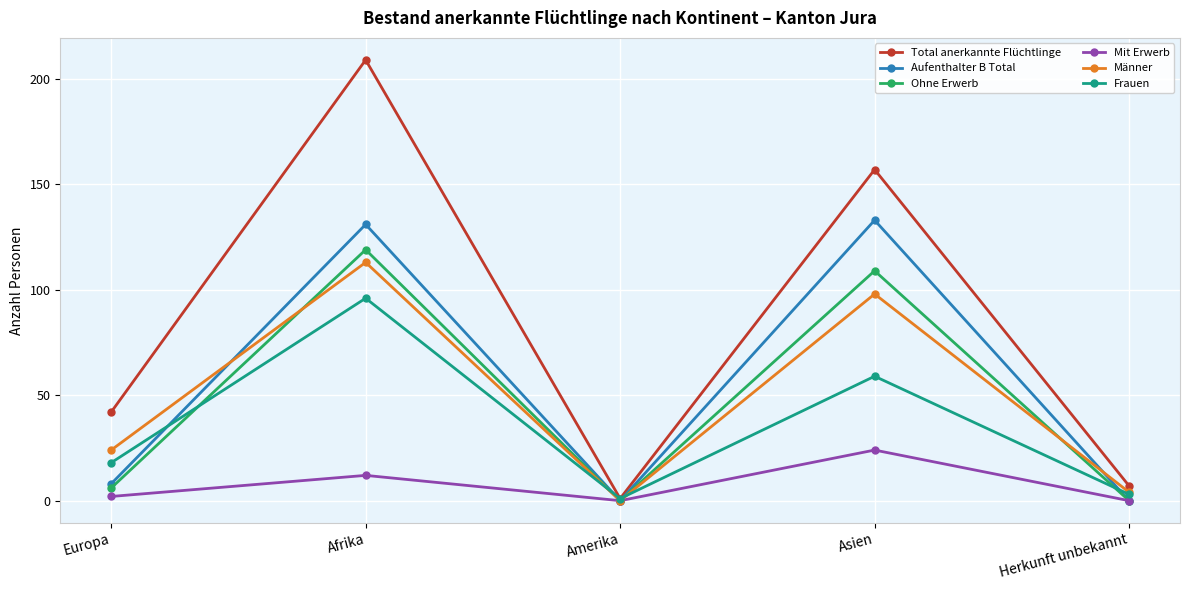

What are all the series names shown in the legend?

Total anerkannte Flüchtlinge, Aufenthalter B Total, Ohne Erwerb, Mit Erwerb, Männer, Frauen